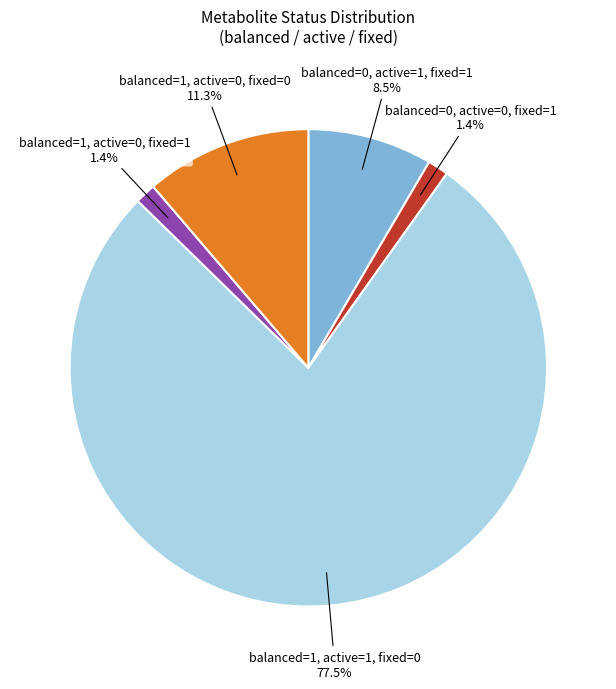

What is the largest slice in the pie chart?

balanced=1, active=1, fixed=0